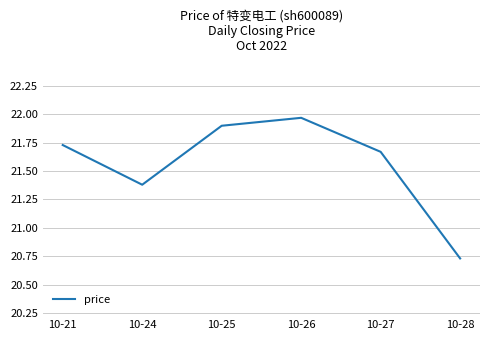

How many interior local peaks (higher than both neighbors) does the data have?

1